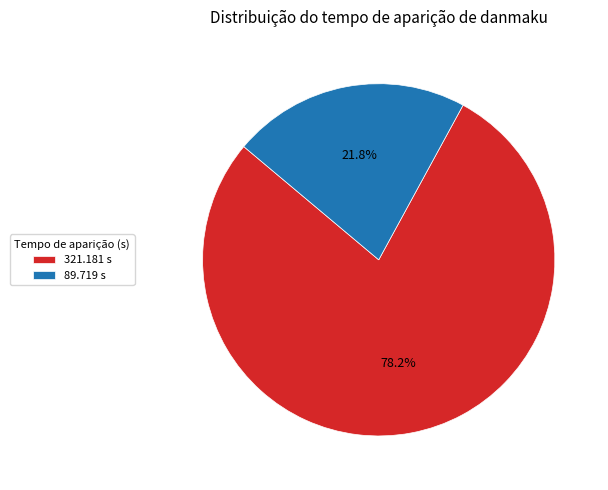

What percentage is NOT represented by 89.719?

78.2%